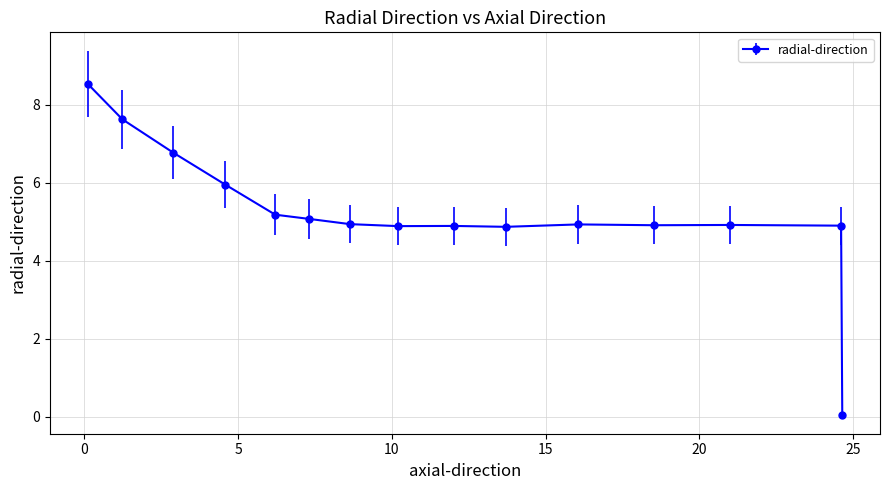

How many data points does each series have?

15